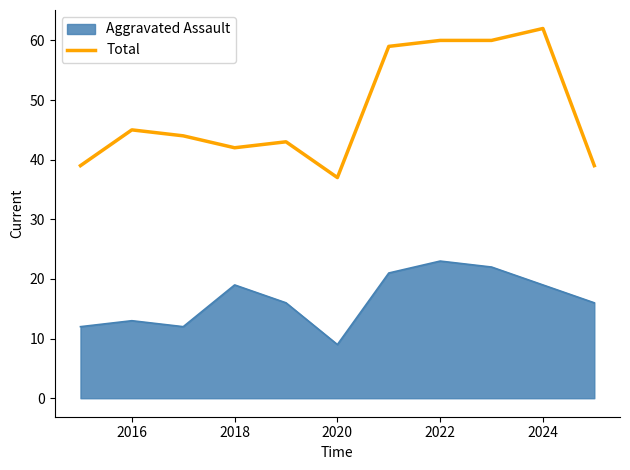

At which label does Total reach its peak?

2024